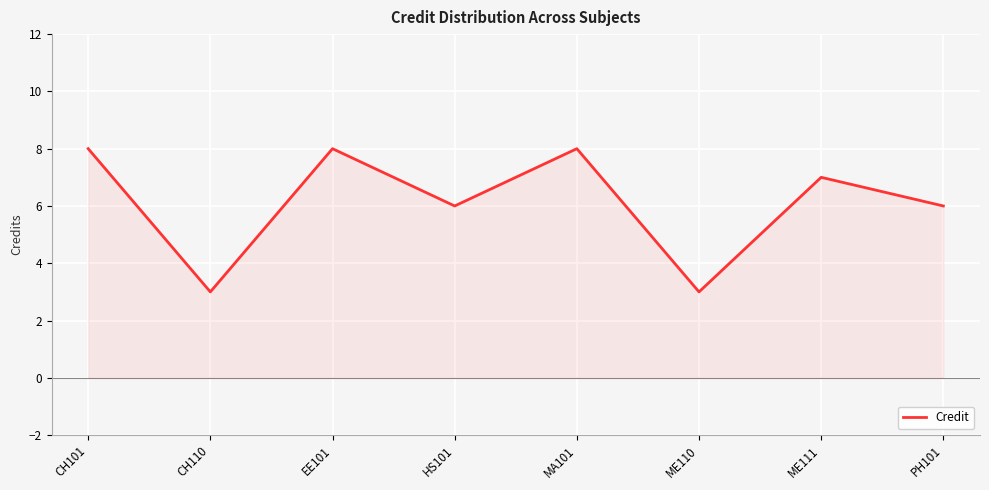

Does the chart display data point markers on the line(s)?

No